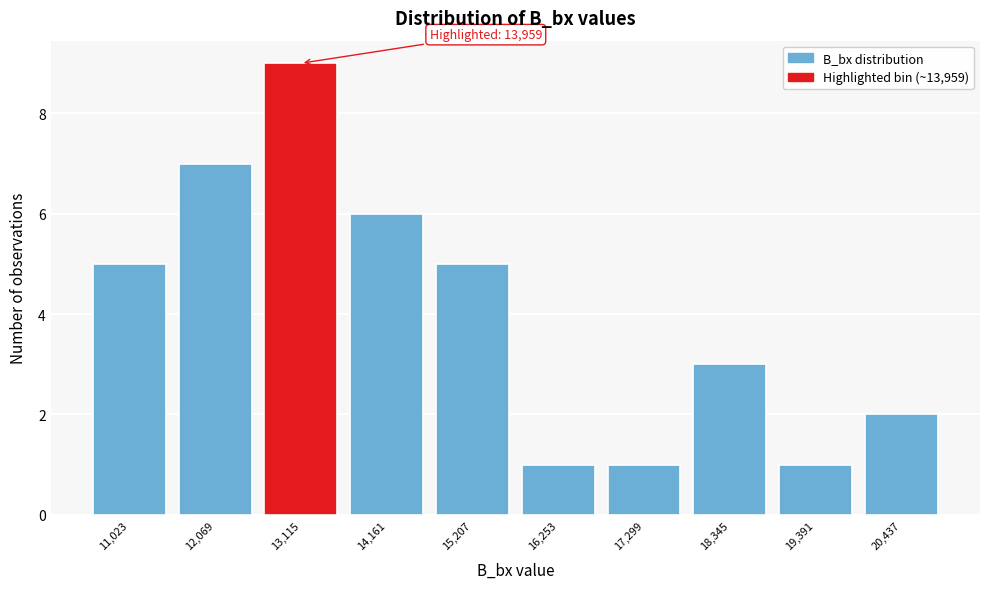

Reading left to right, list all the values displayed in this chart.

11,023=5	12,069=7	13,115=9	14,161=6	15,207=5	16,253=1	17,299=1	18,345=3	19,391=1	20,437=2